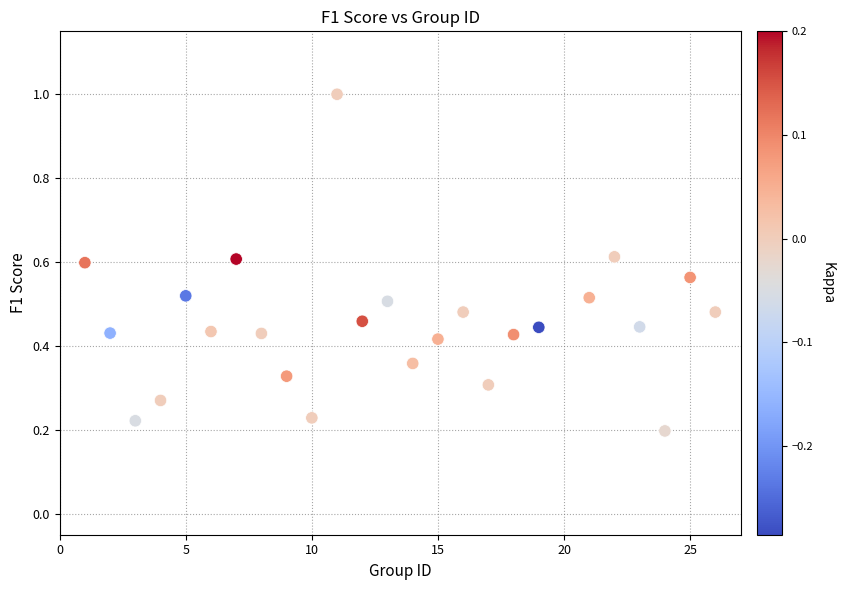

What is the range of Y values (max minus min)?

0.8